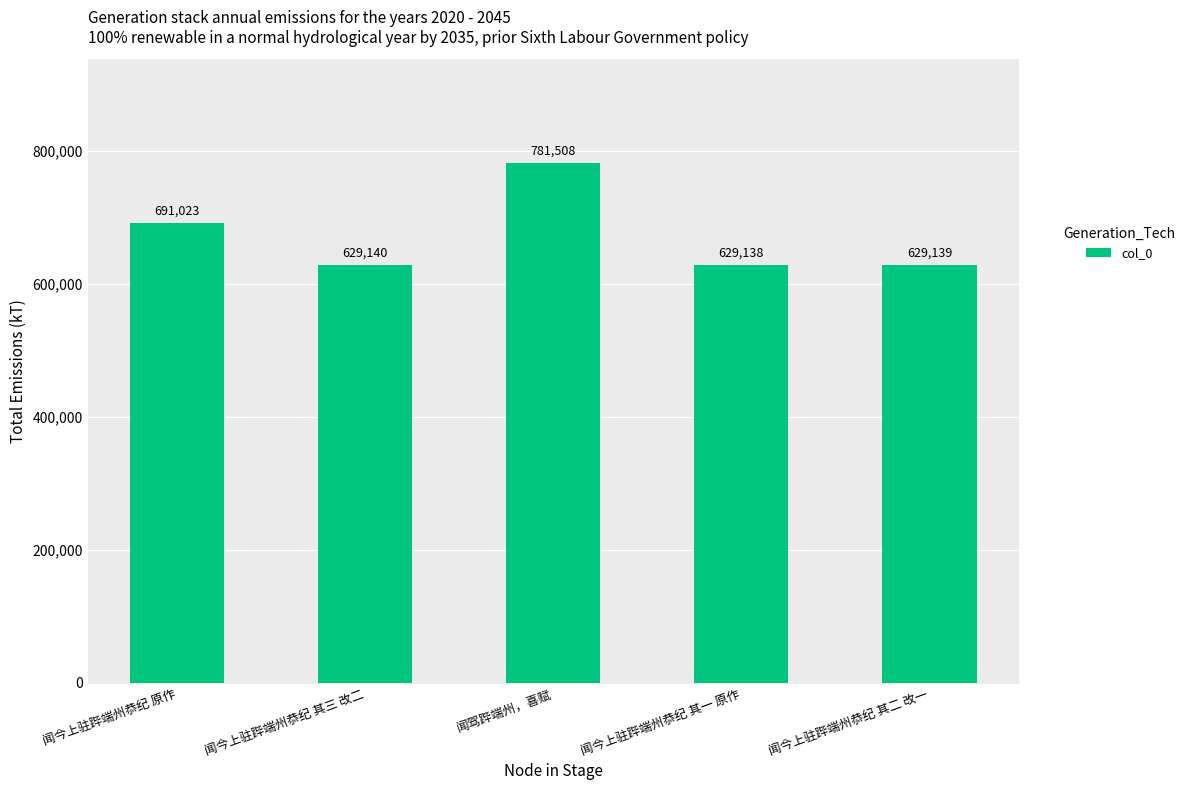

List the labels in order of value, largest first.

闻驾跸端州，喜赋, 闻今上驻跸端州恭纪 原作, 闻今上驻跸端州恭纪 其三 改二, 闻今上驻跸端州恭纪 其二 改一, 闻今上驻跸端州恭纪 其一 原作